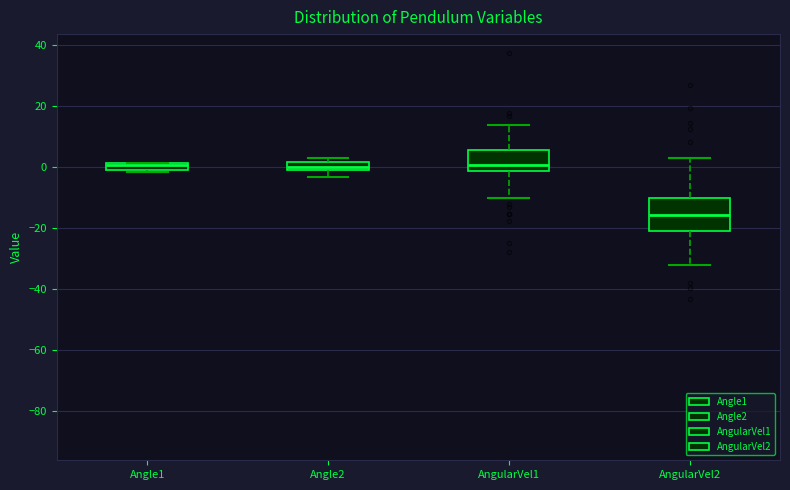

Which box has the lowest median line?

AngularVel2